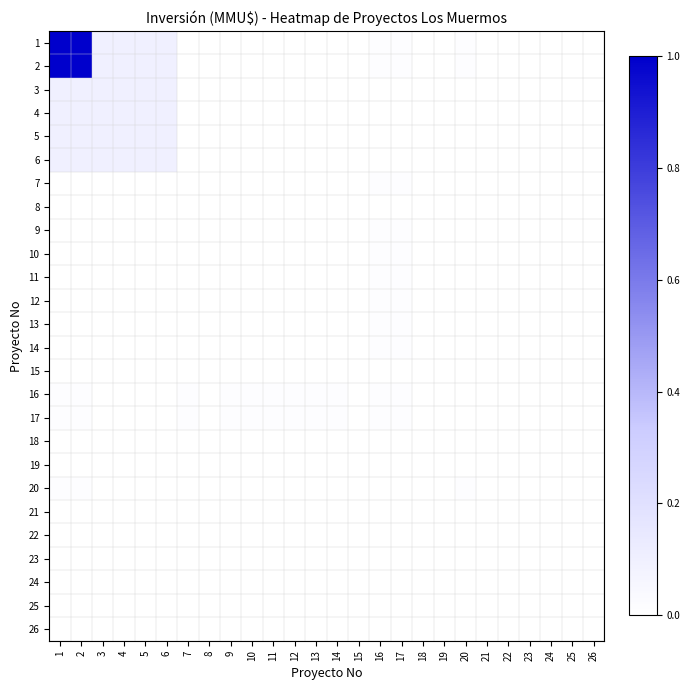

At which category does the chart reach its minimum across all series?

15